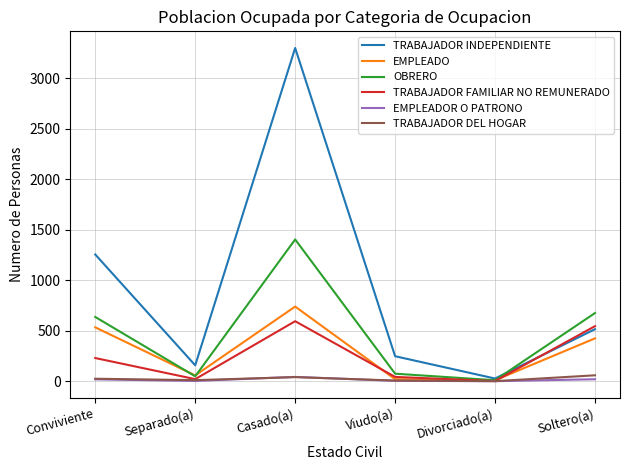

Which series ends up on top after the final intersection of TRABAJADOR INDEPENDIENTE and OBRERO?

OBRERO